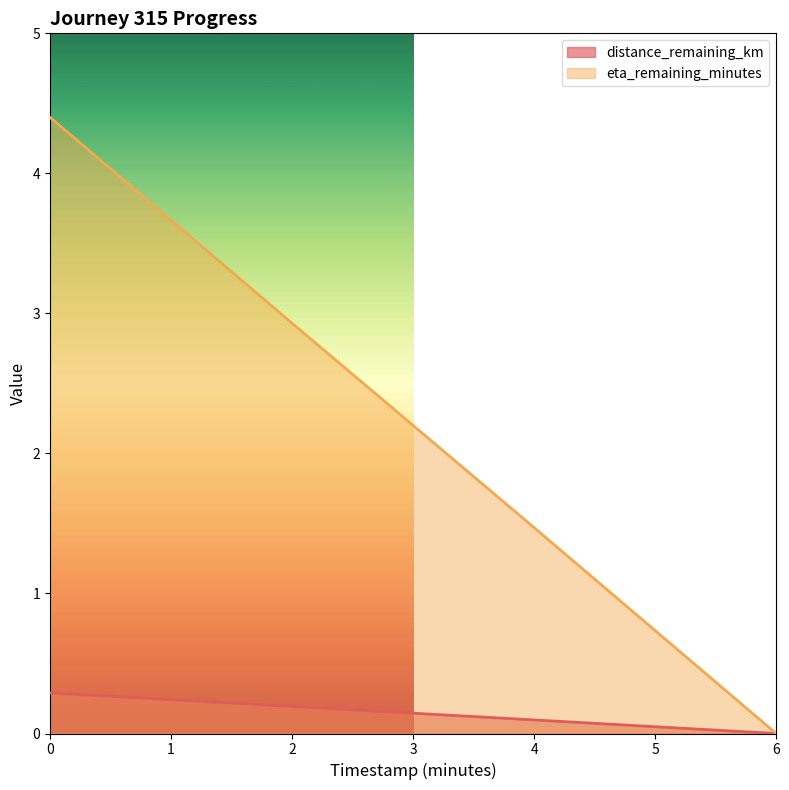

List the labels in order of eta_remaining_minutes value, smallest first.

6, 4, 2, 0